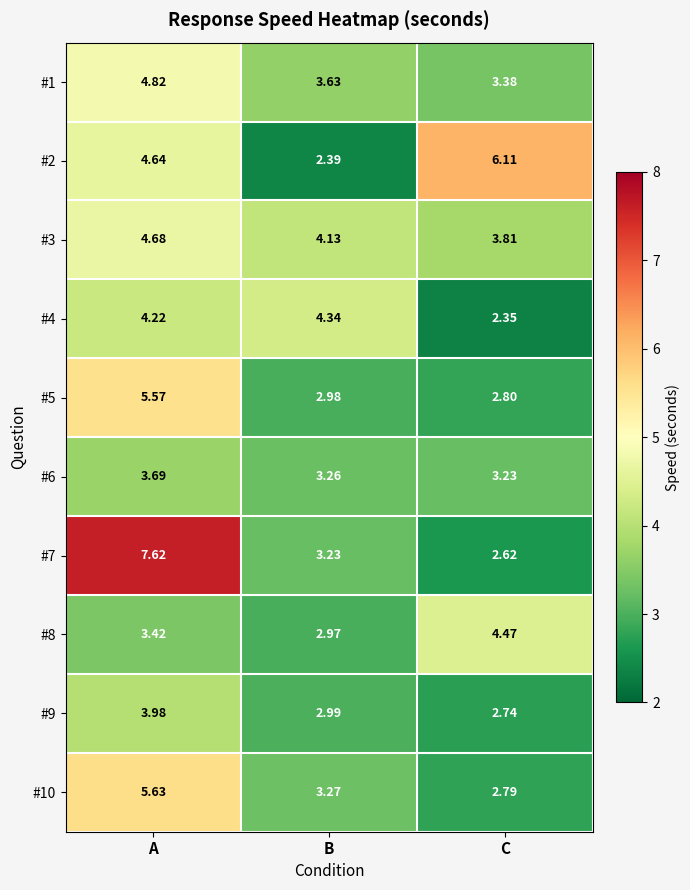

Where is #10 nearest to the value 4?

B